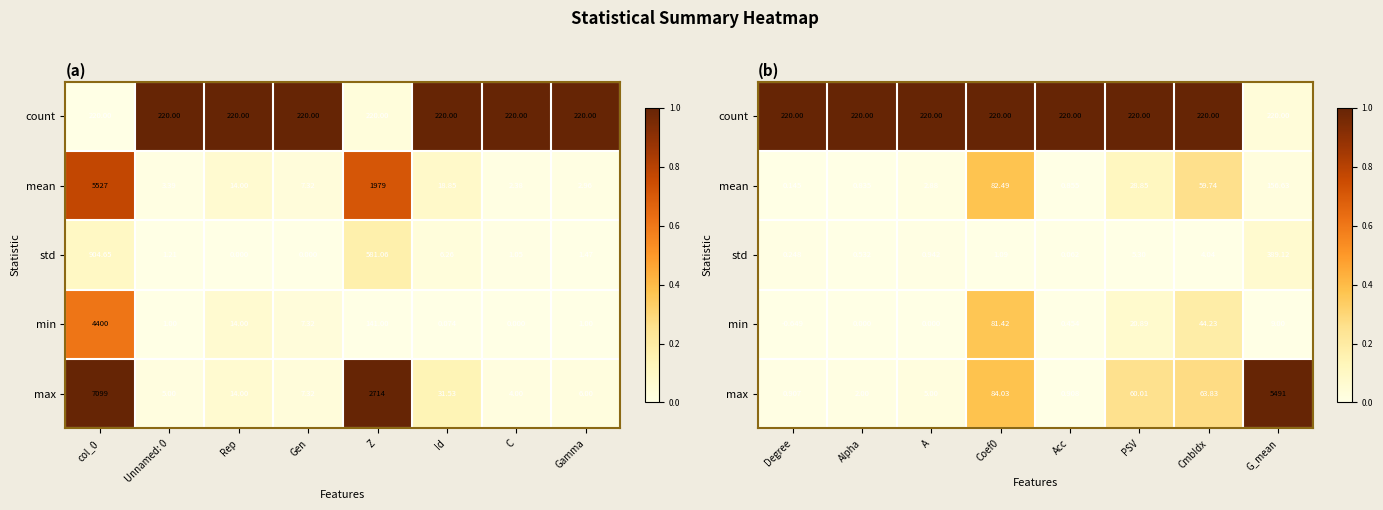

Which series has the largest range (max minus min)?

max